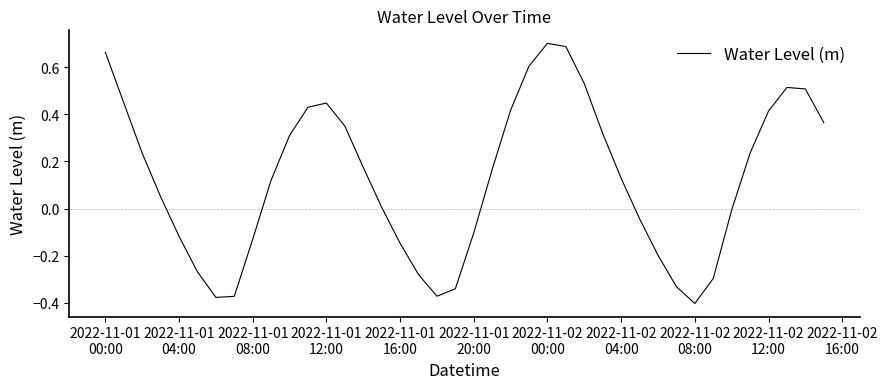

What is the difference between the maximum and minimum values?

1.1